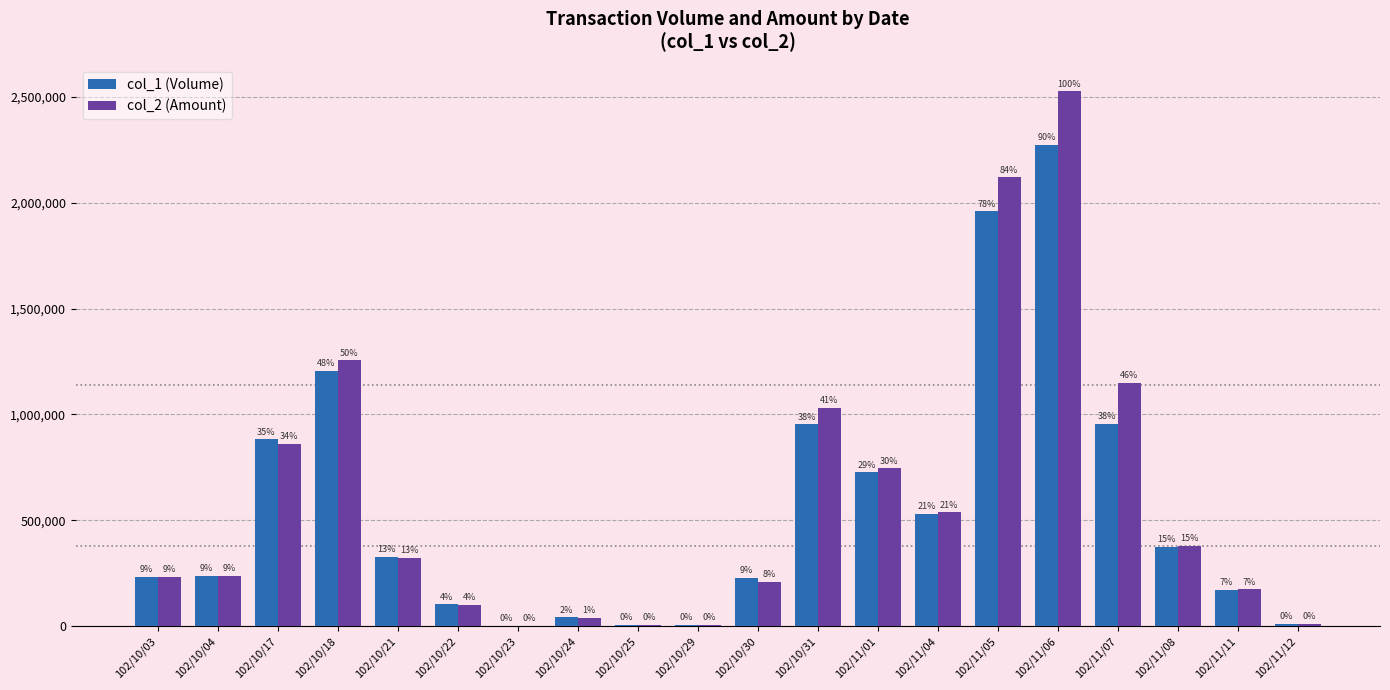

Are the bars grouped side by side (vs. stacked)?

Yes